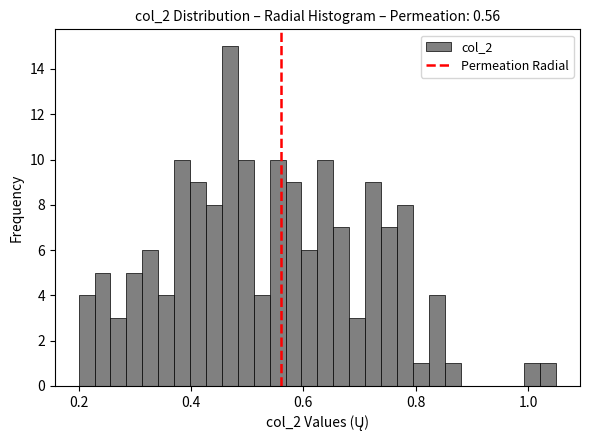

Around what value on the x-axis is the tallest bar? Give the approximate position of its centre, as read against the axis.

0.46